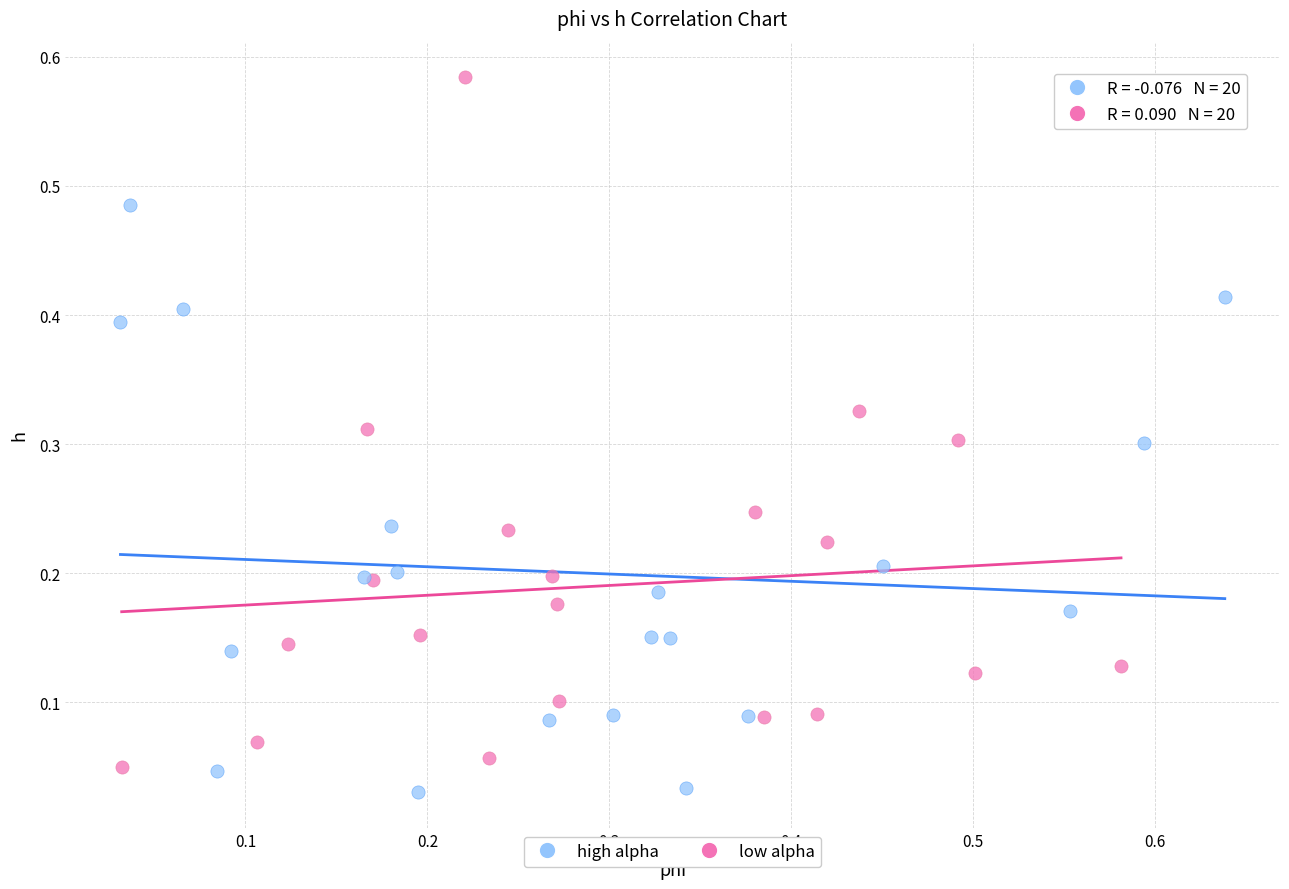

Which series has the widest spread of Y values?

low alpha